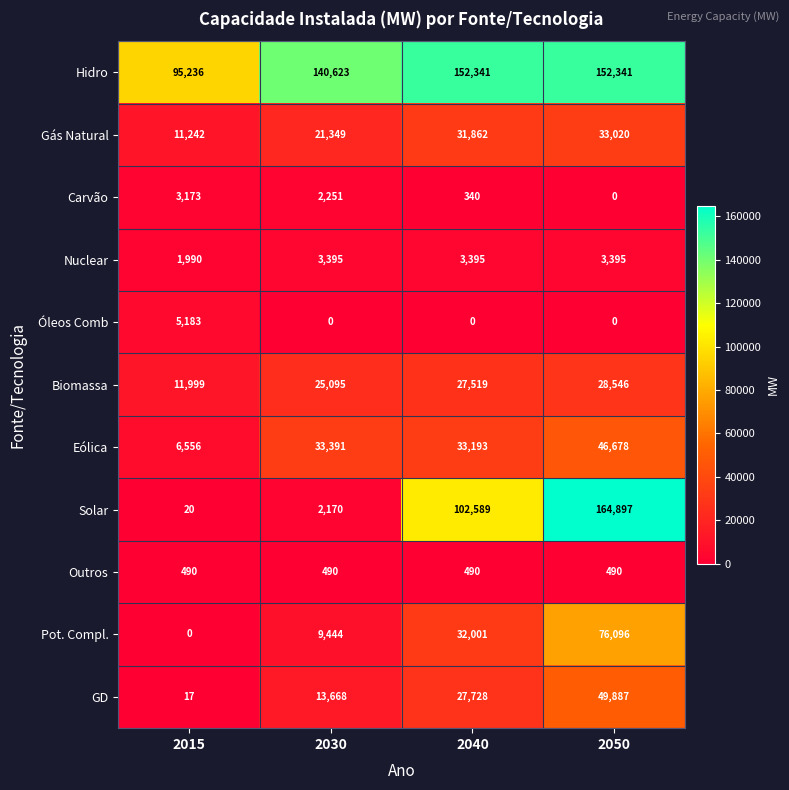

Which series changed the most between 2015 and 2040?

Solar